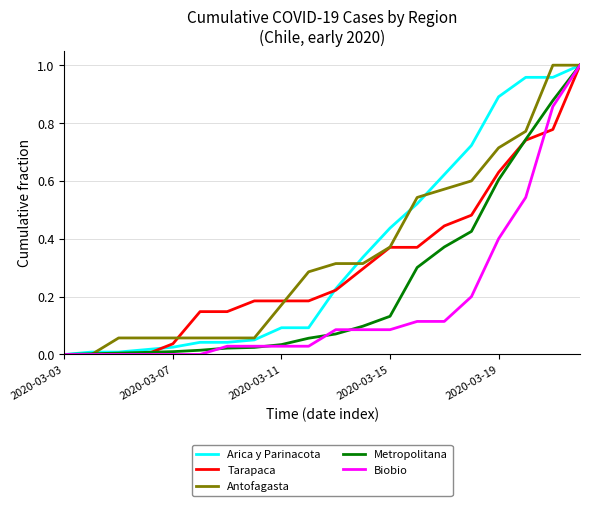

What are all the series names shown in the legend?

Arica y Parinacota, Tarapaca, Antofagasta, Metropolitana, Biobio